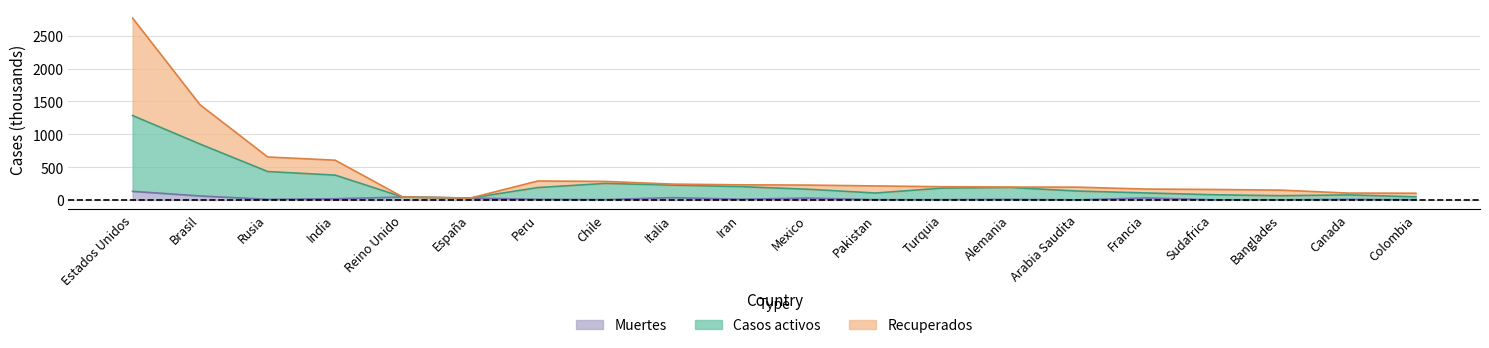

Where is Muertes nearest to the value 66?

Brasil